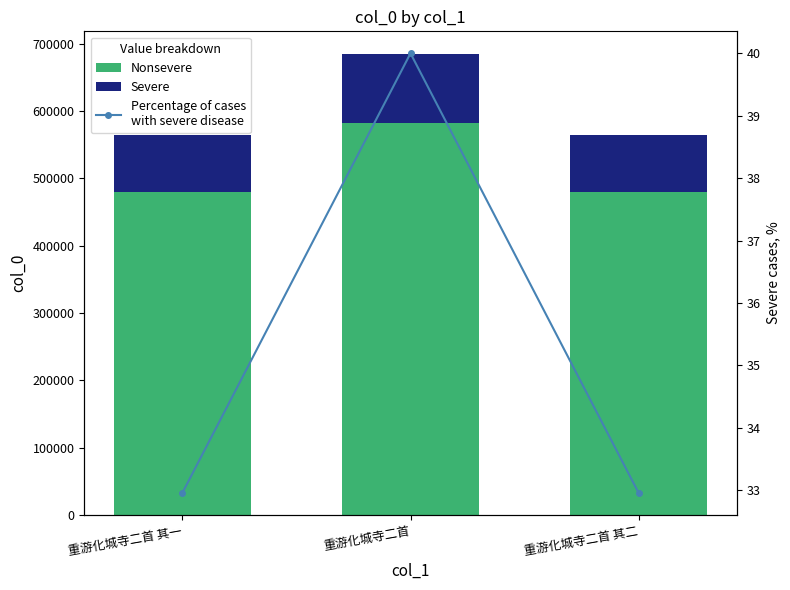

Reading left to right, list all the values displayed in this chart.

Nonsevere: 重游化城寺二首 其一=479247.0	重游化城寺二首=581698.3	重游化城寺二首 其二=479247.8
Severe: 重游化城寺二首 其一=84573.0	重游化城寺二首=102652.7	重游化城寺二首 其二=84573.2
Percentage of cases
with severe disease: 重游化城寺二首 其一=33.0	重游化城寺二首=40.0	重游化城寺二首 其二=33.0